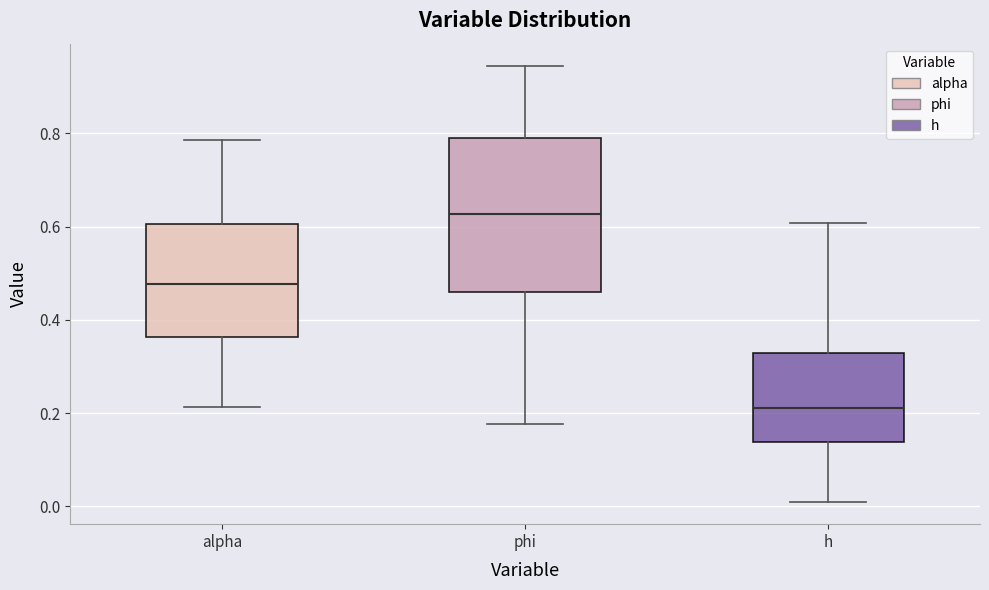

Reading left to right, transcribe this box plot: for each box, give where its median line is, the range the box spans, and where its two whiskers end, as read against the y-axis. The values are not printed on the chart, so give them approximately, as read against the axis.

alpha: median 0.48, box 0.36 to 0.60, whiskers 0.22 to 0.78
phi: median 0.62, box 0.46 to 0.80, whiskers 0.18 to 0.94
h: median 0.22, box 0.14 to 0.32, whiskers 0.00 to 0.60